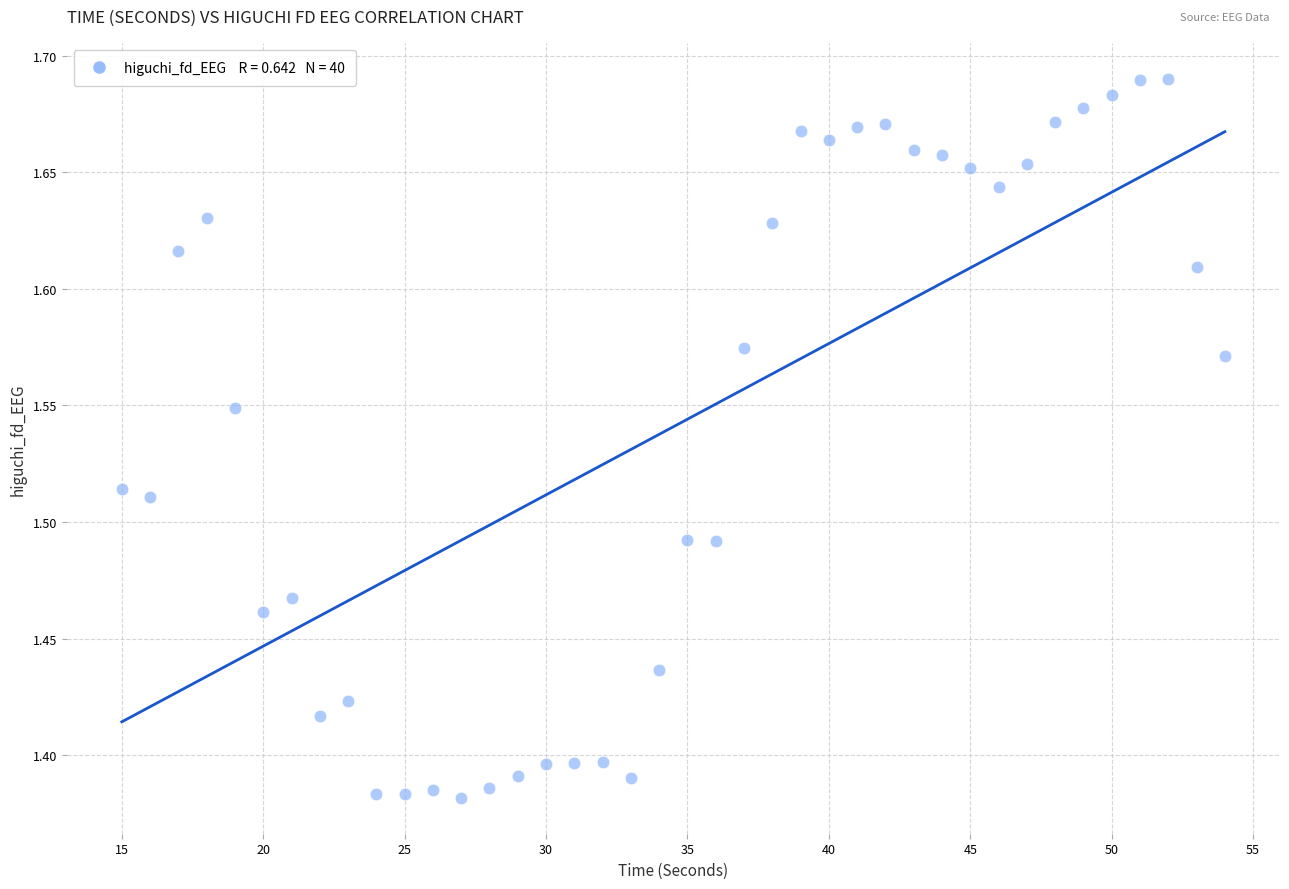

What is the range of X values (max minus min)?

39.0